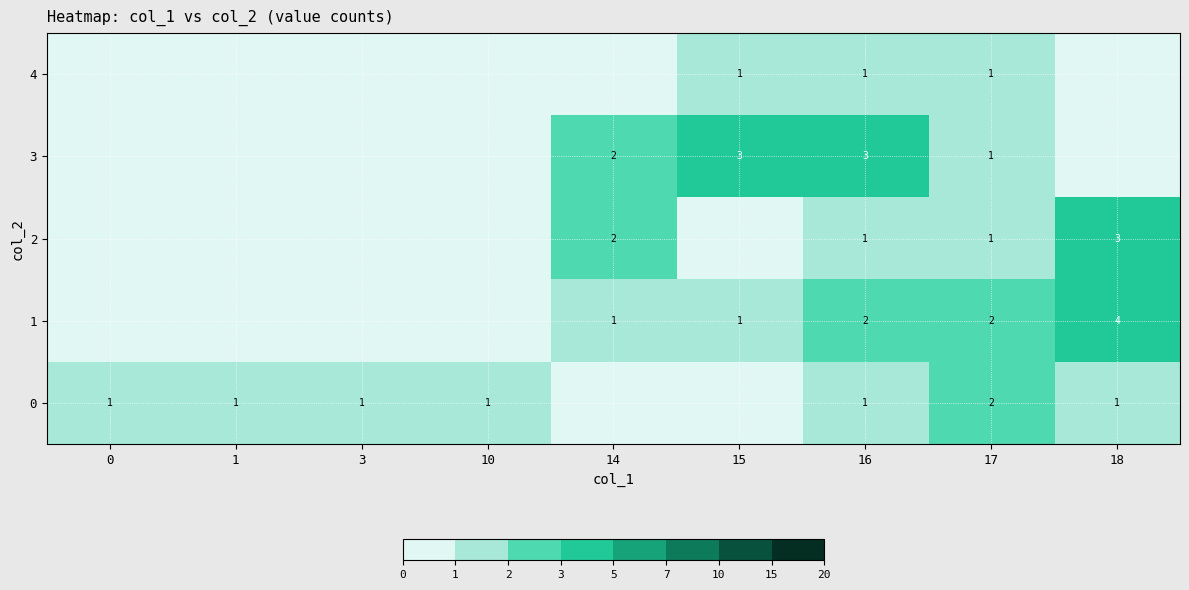

Is it true that 0 equals 1 at 16?

True